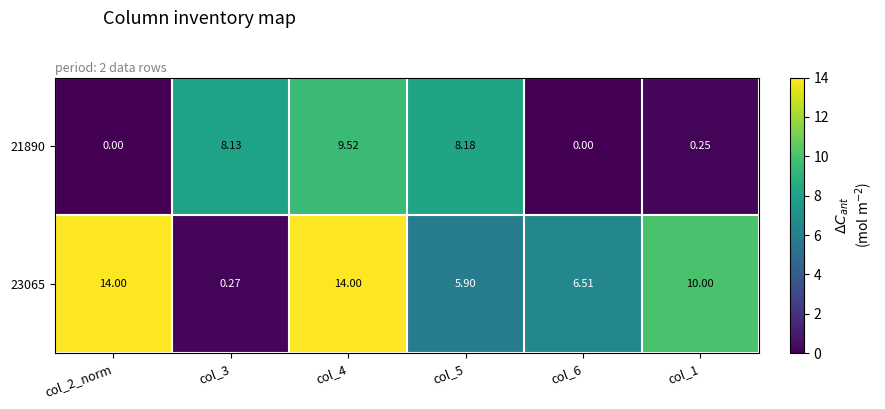

How many distinct data groups are displayed?

2